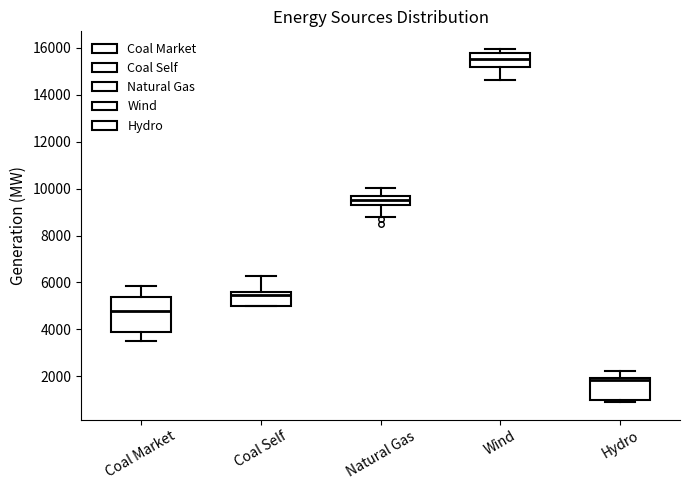

Where does the lower whisker of the box for Coal Market end on the y-axis? The values are not printed on the chart, so give them approximately, as read against the axis.

3400